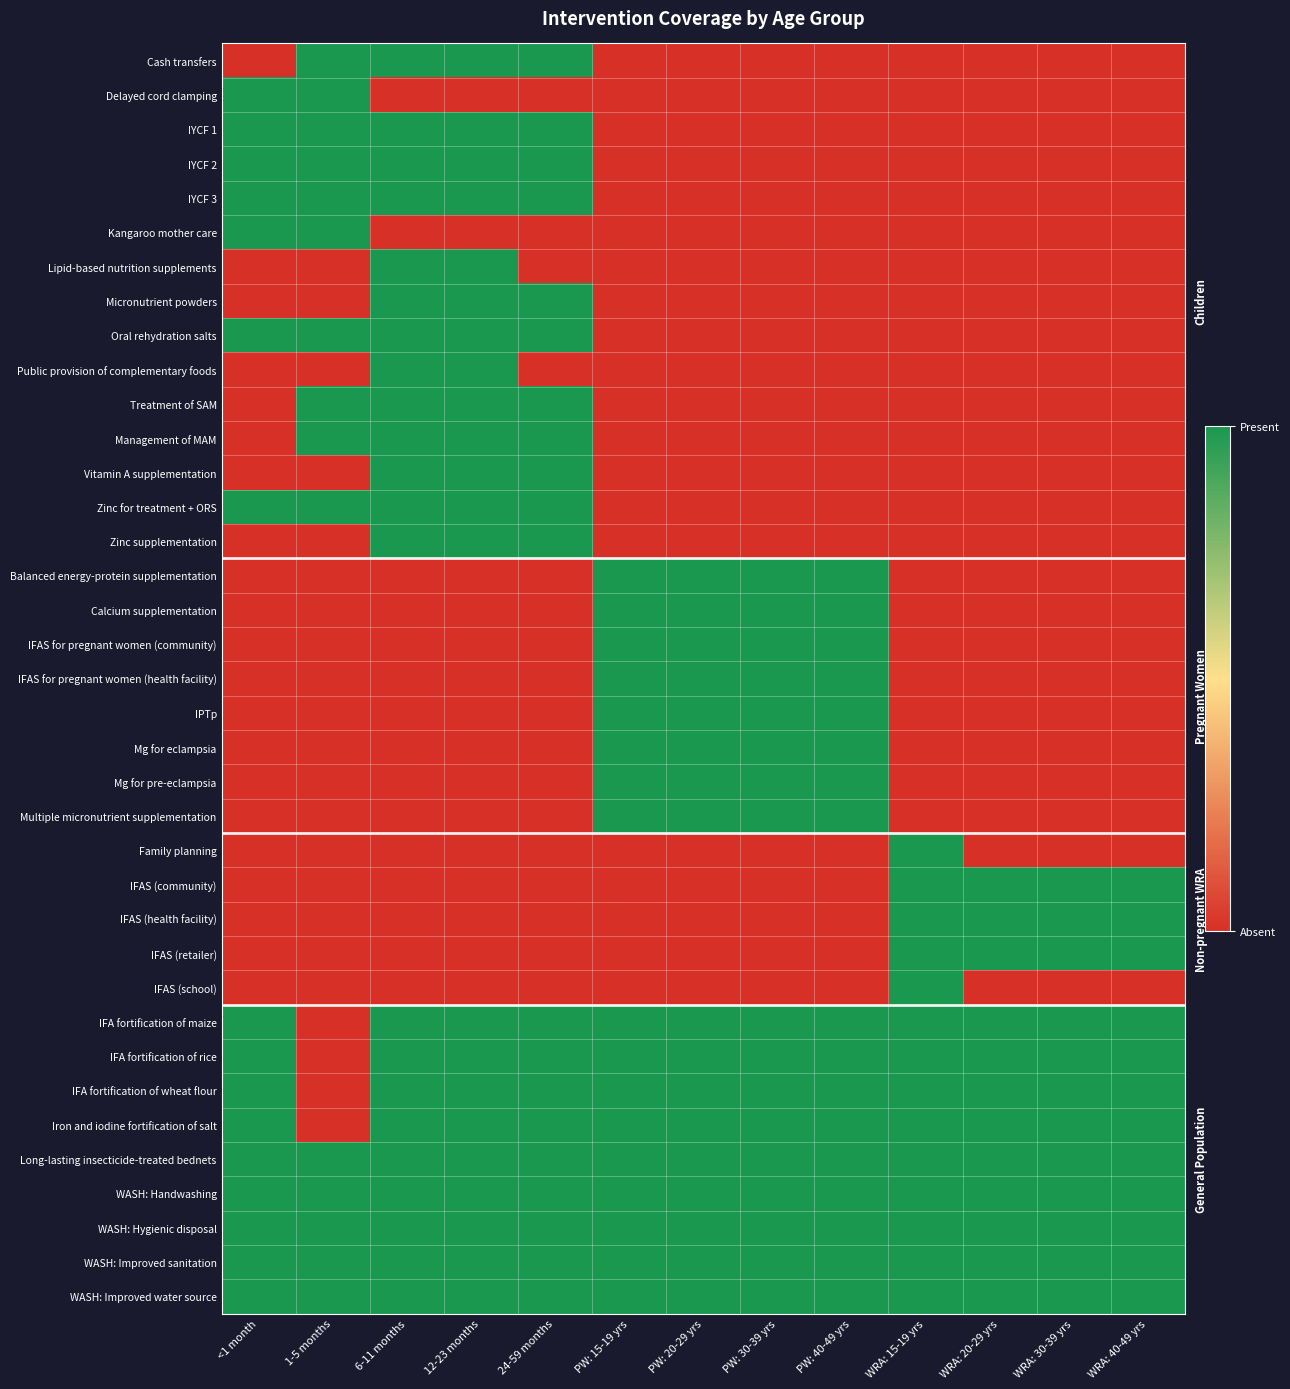

At how many categories does at least one series exceed 0?

13